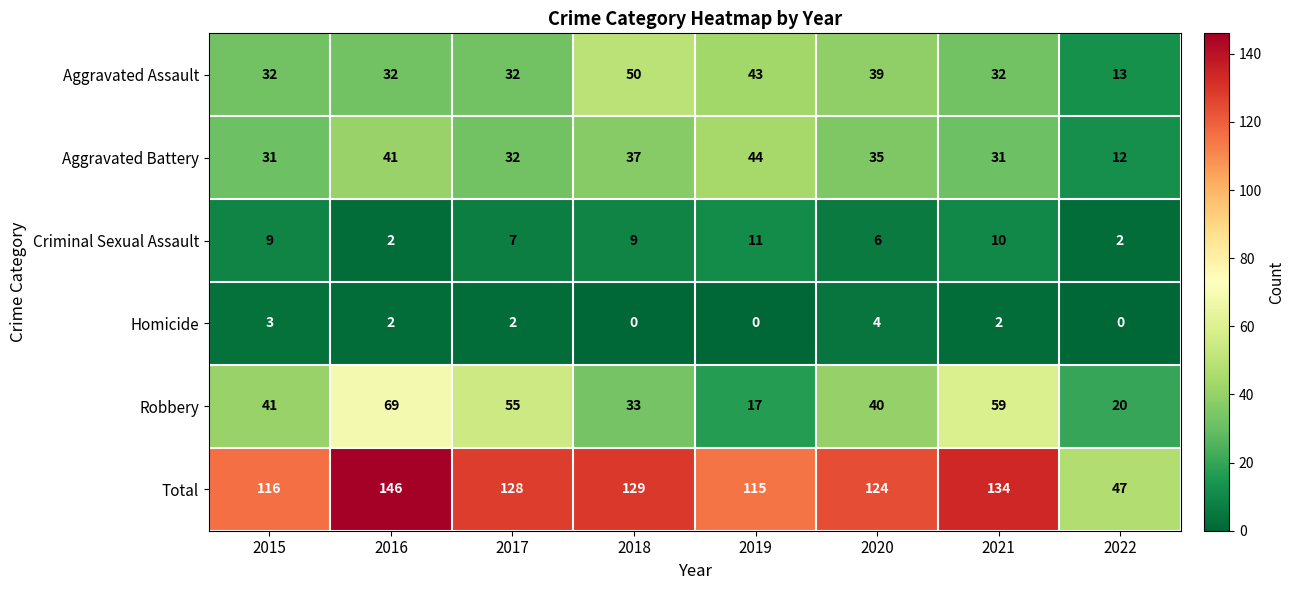

What is the difference between the highest and lowest values at 2021?

132